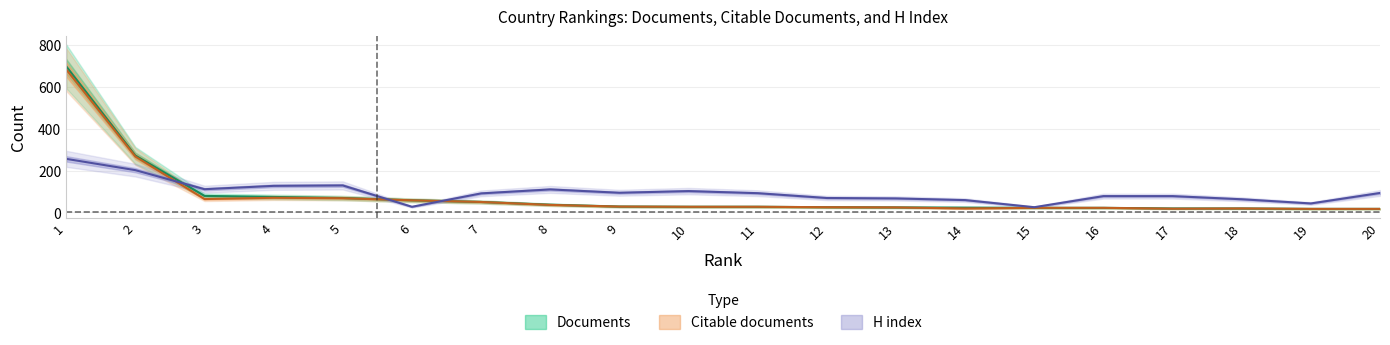

How many data points in Citable documents are above 27?

9